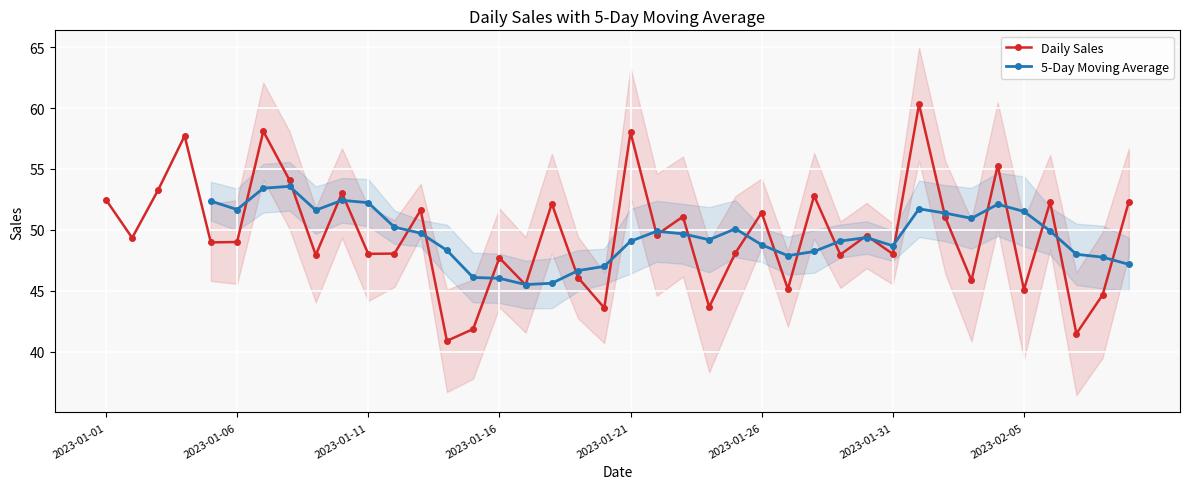

What is the difference between the second highest and minimum values?

17.2